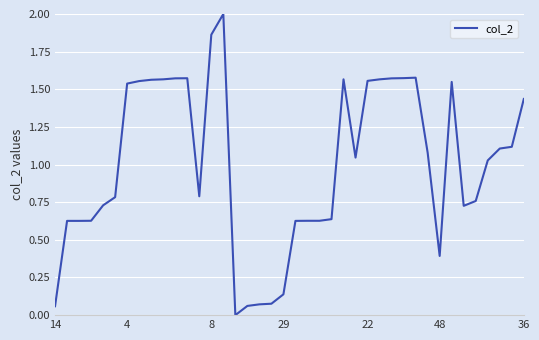

What is the maximum value shown in the chart?

2.0